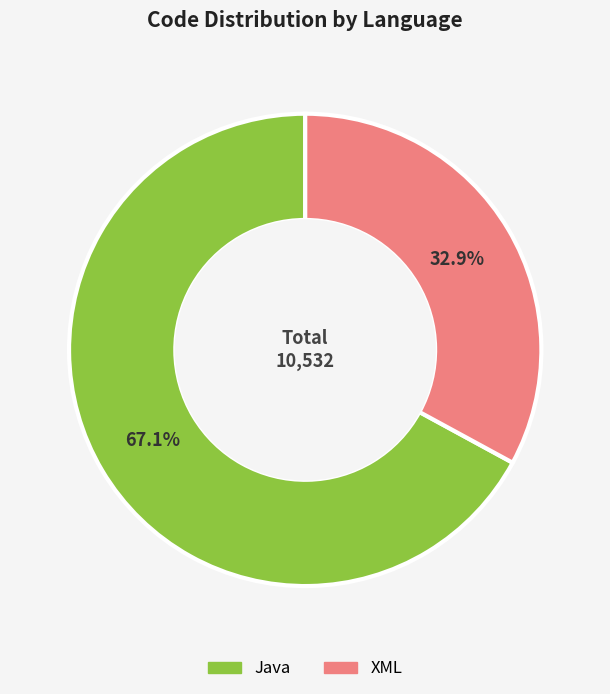

Is Java the majority of the pie?

Yes